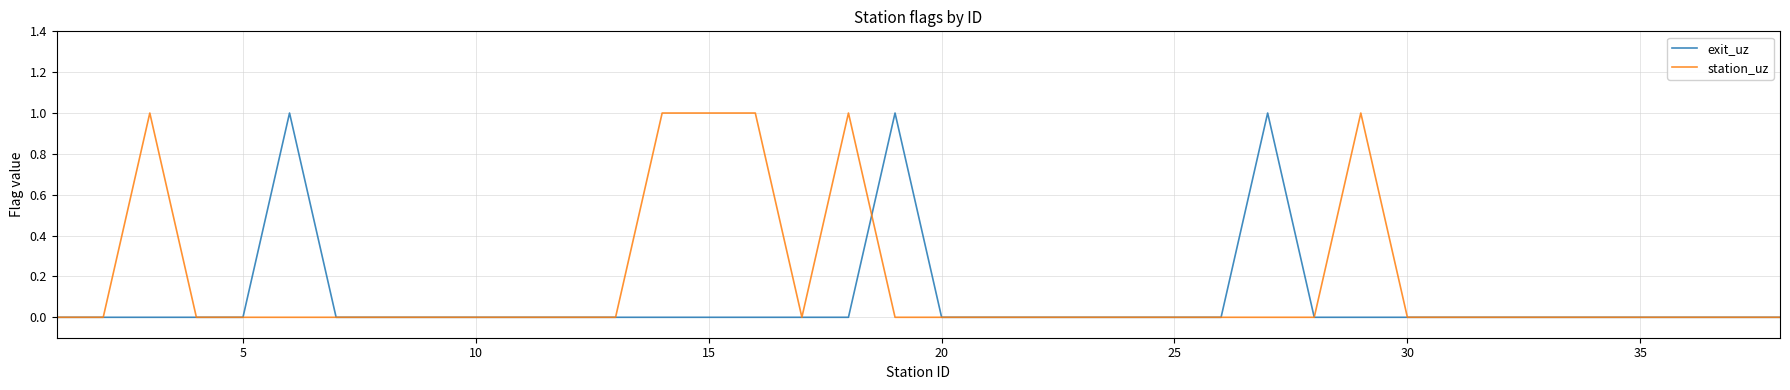

List the series in order of their overall mean, highest first.

station_uz, exit_uz